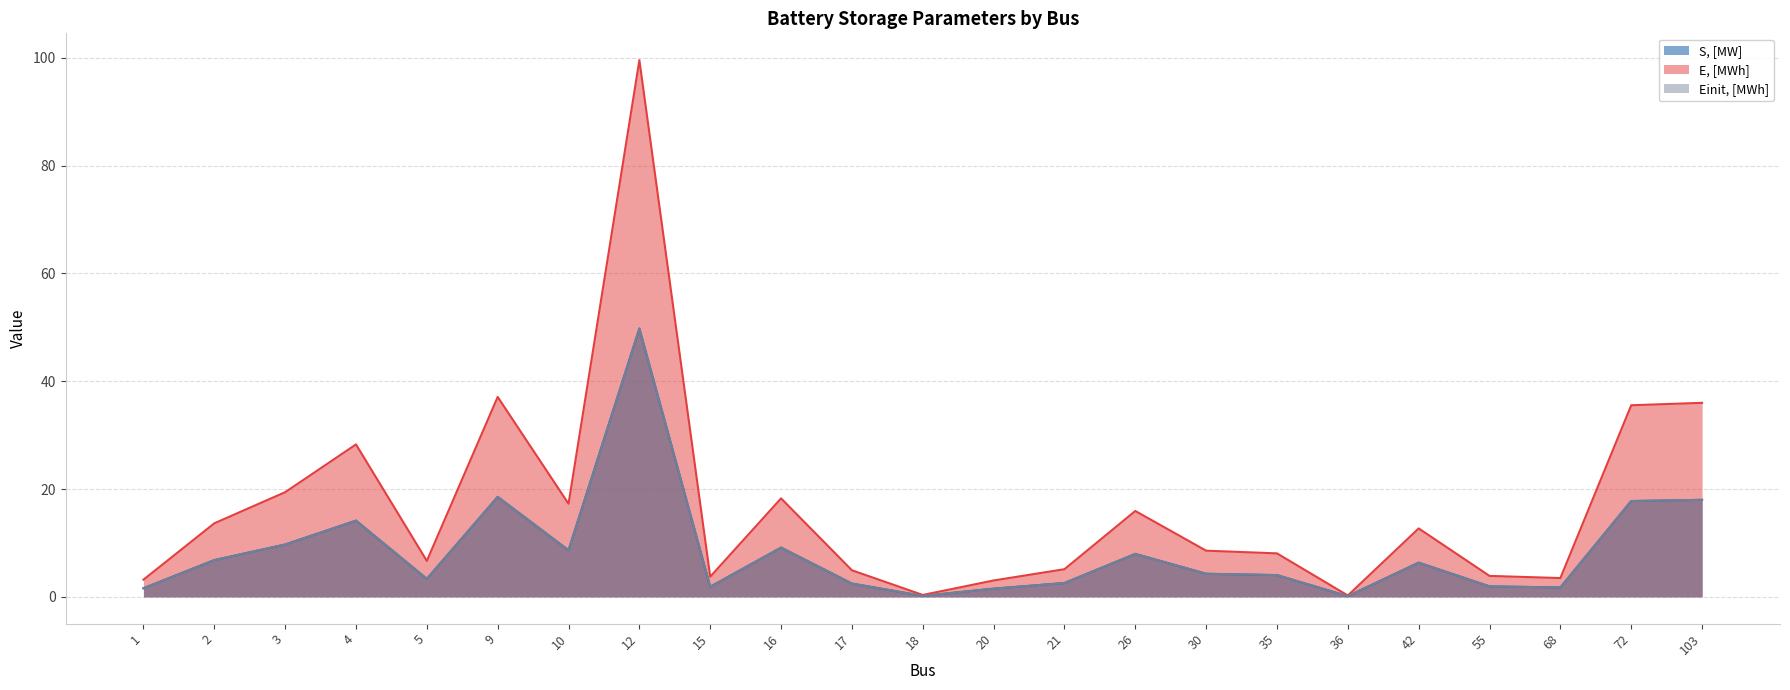

True or false: Einit, [MWh] has a value of 1.9 at 15.

True